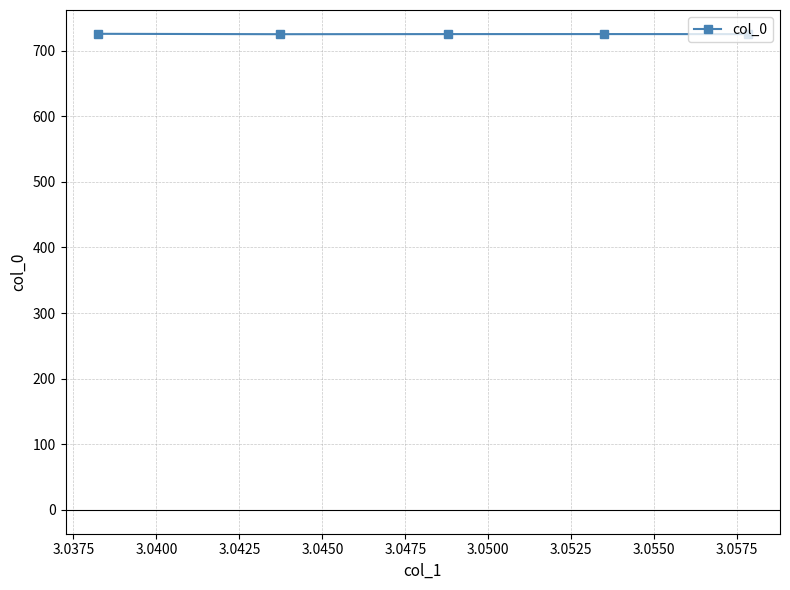

What is the maximum value shown in the chart?

725.6